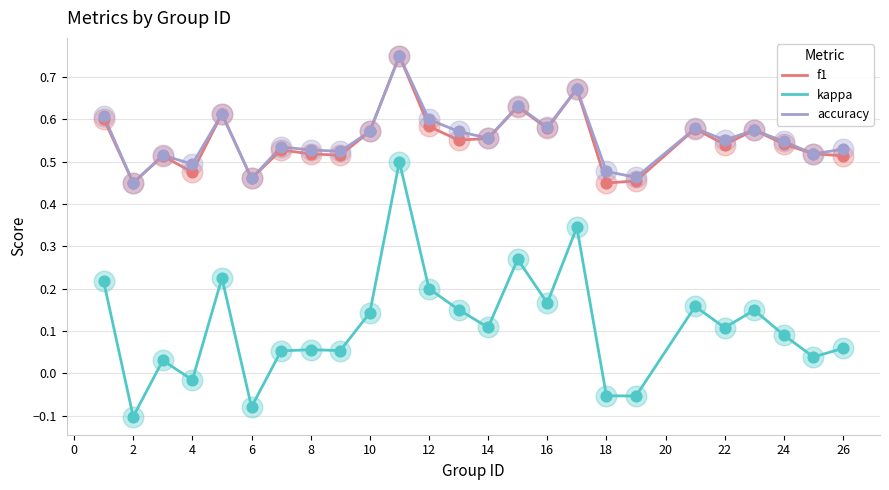

True or false: accuracy and kappa intersect in this chart.

False